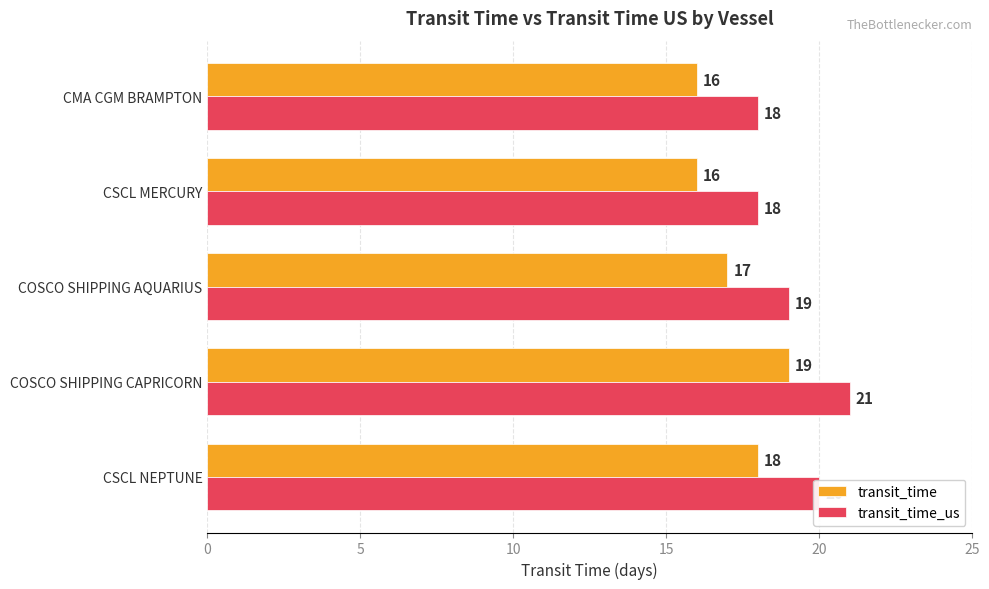

List the series in order of their peak value, highest first.

transit_time_us, transit_time